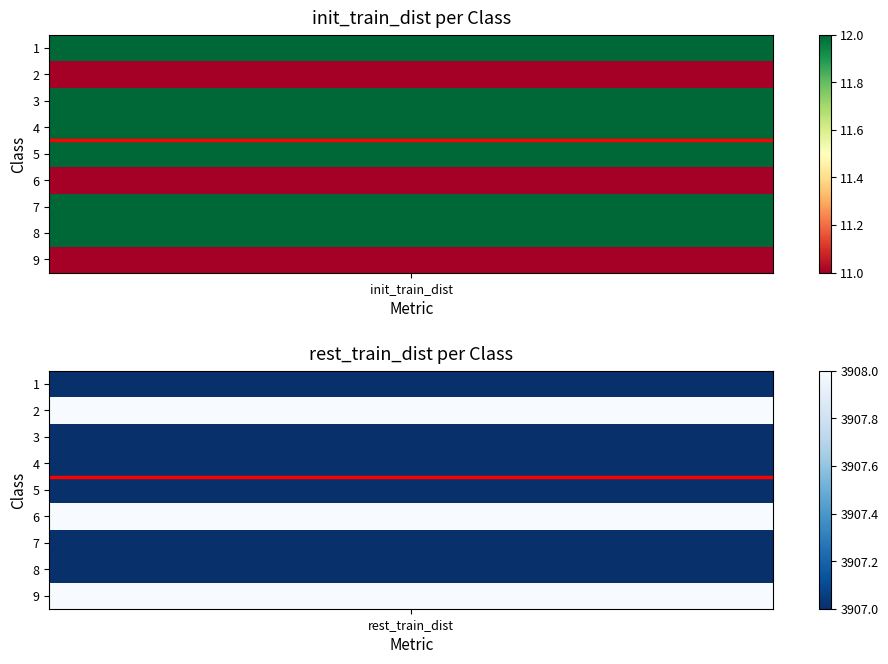

What is the sum of all 1 values?

3919